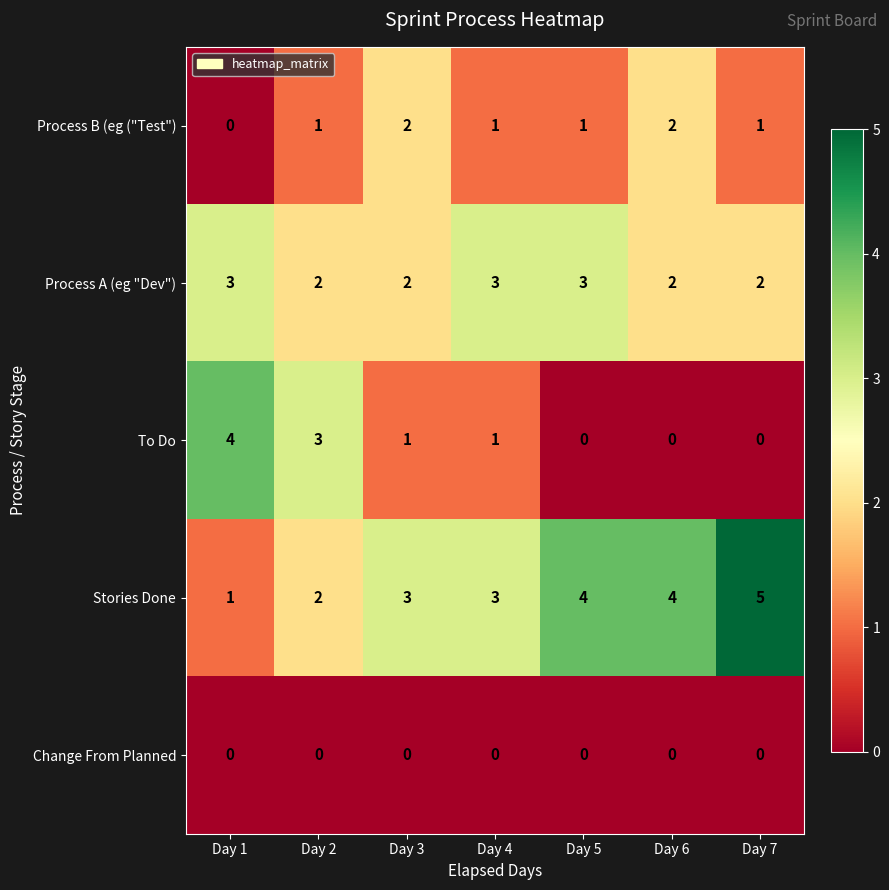

What is the average value of the Stories Done series?

3